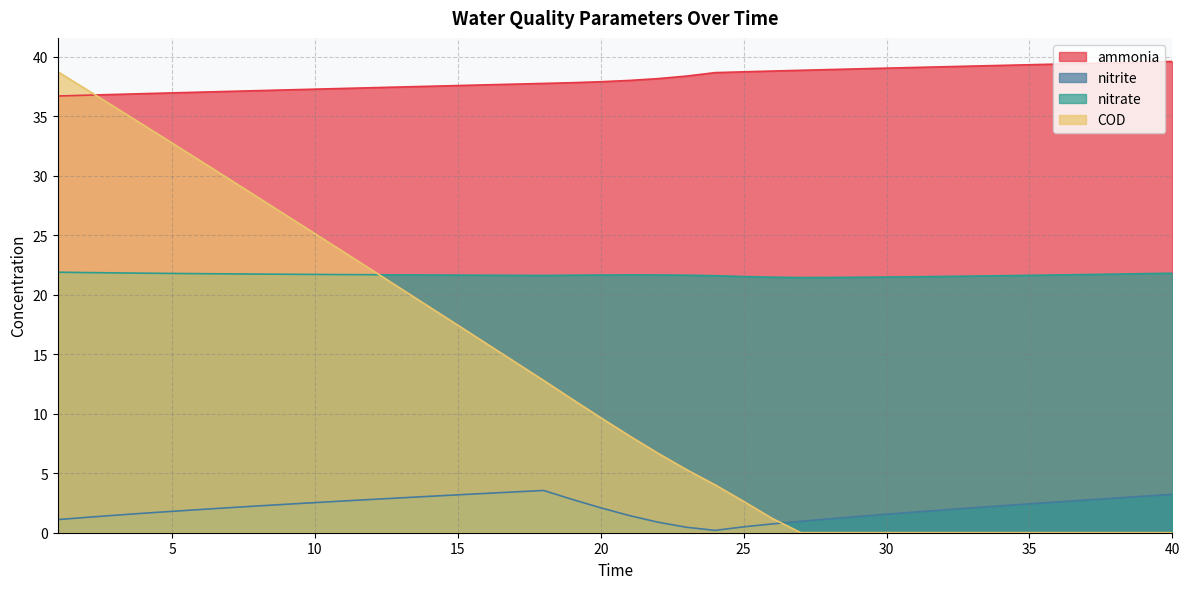

True or false: nitrate and nitrite cross at least once.

False